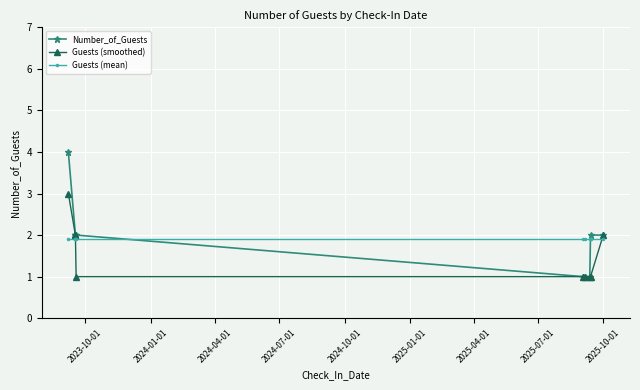

At which label does Guests (mean) reach its peak?

2023-10-01